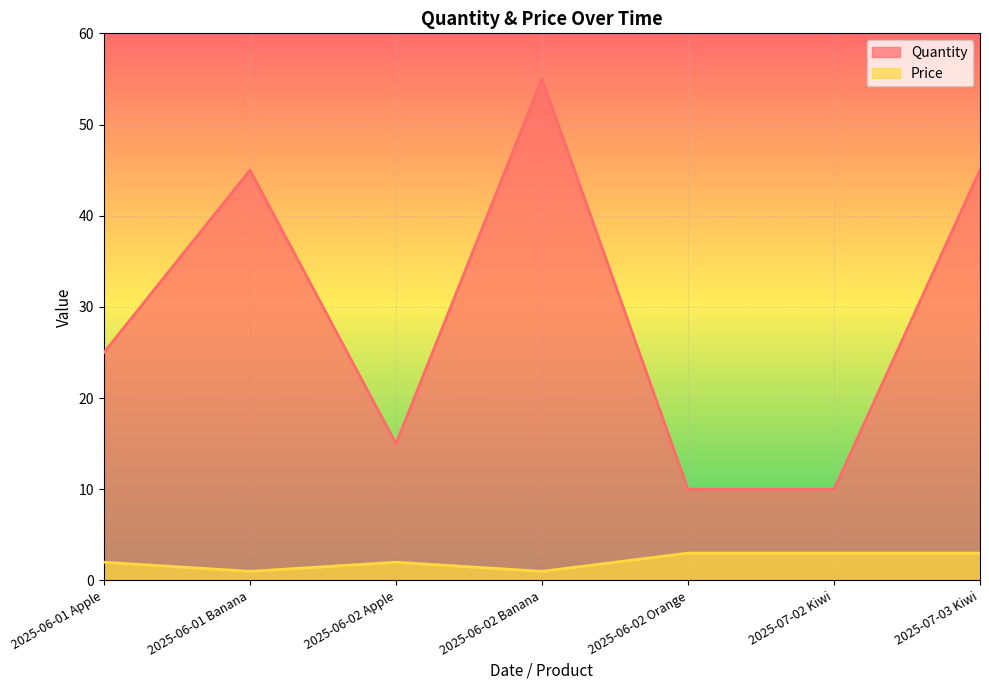

At which label does Price reach its peak?

2025-06-02 Orange